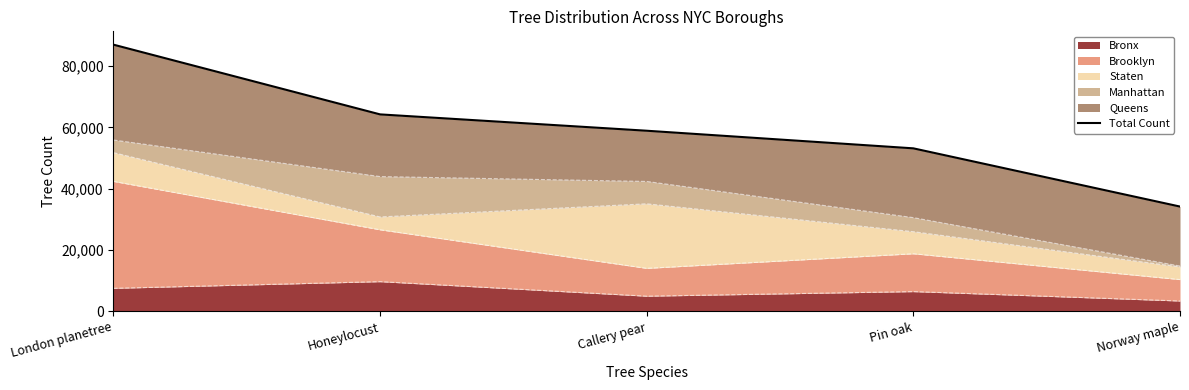

Reading left to right, list all the values displayed in this chart.

87014	64264	58931	53185	34189